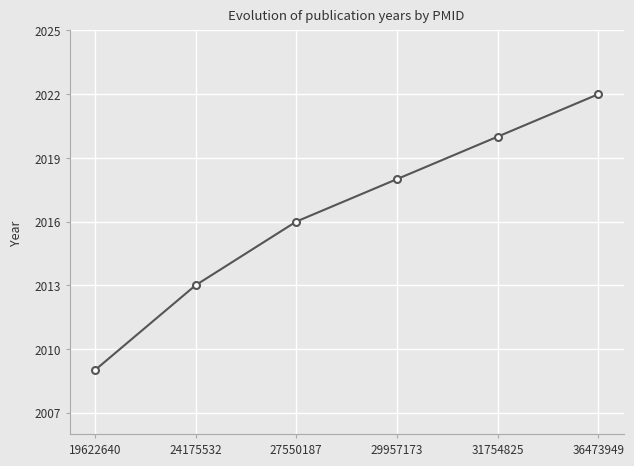

List the labels in order of value, largest first.

36473949, 31754825, 29957173, 27550187, 24175532, 19622640